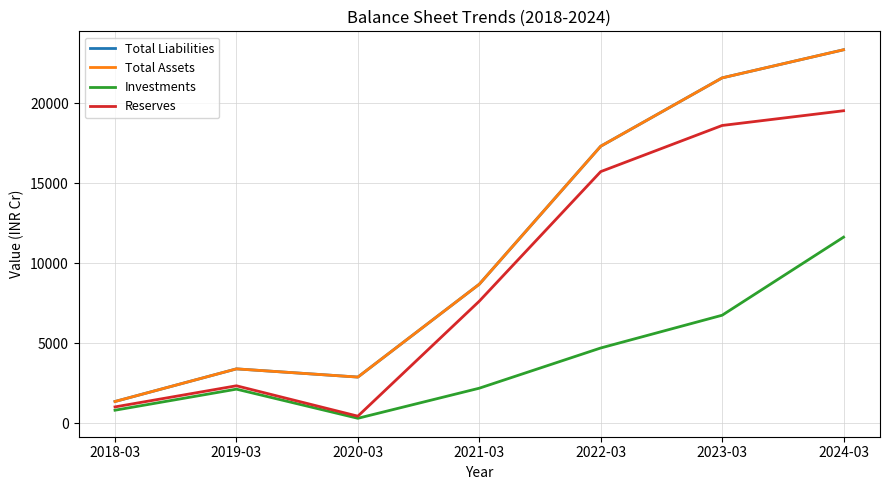

What is the spread (max minus min) of values at 2024-03?

11711